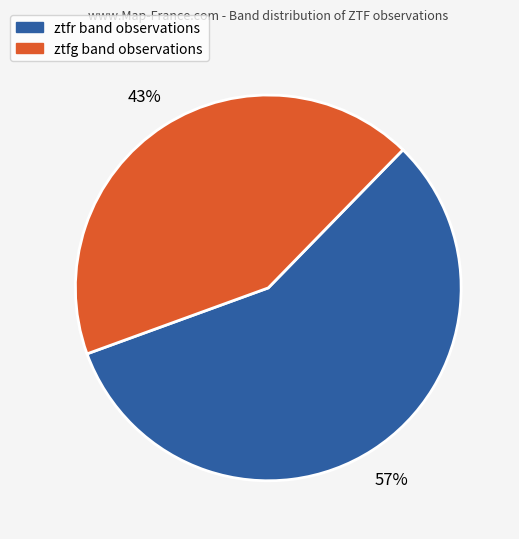

Does ztfg represent more than half of the total?

No